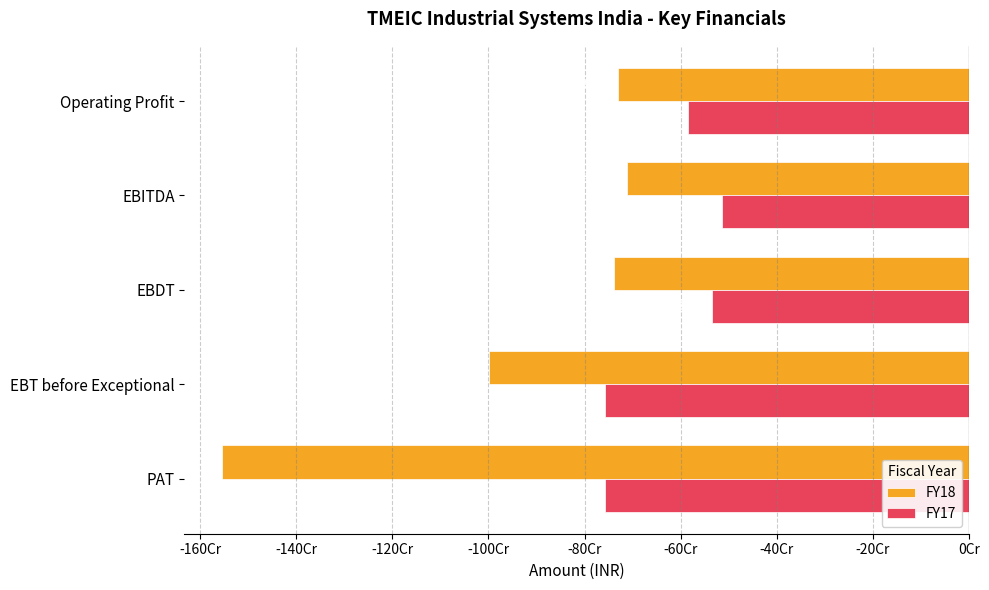

What are all the series names shown in the legend?

FY18, FY17